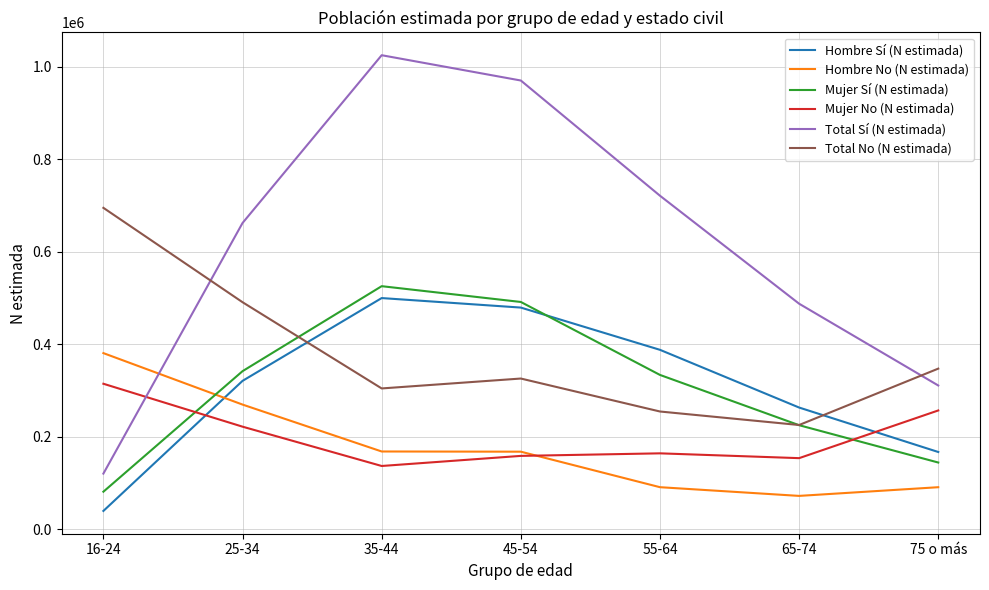

Which series ends up on top after the final intersection of Hombre No (N estimada) and Mujer Sí (N estimada)?

Mujer Sí (N estimada)